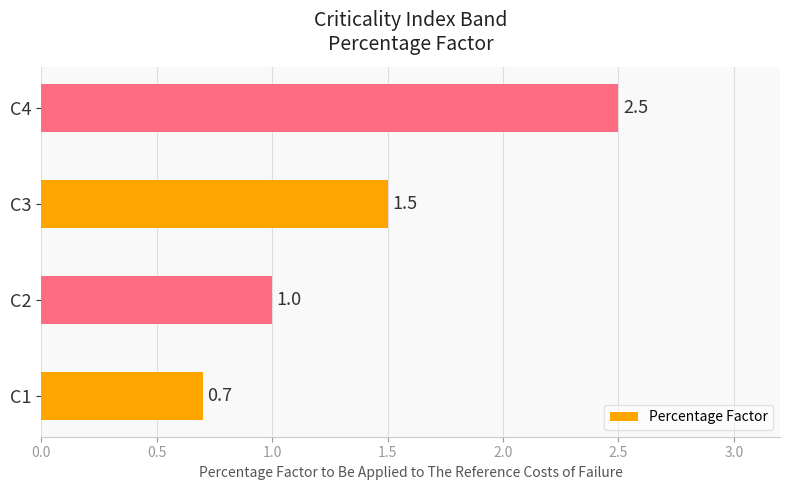

What is the difference between the second highest and minimum values?

0.8